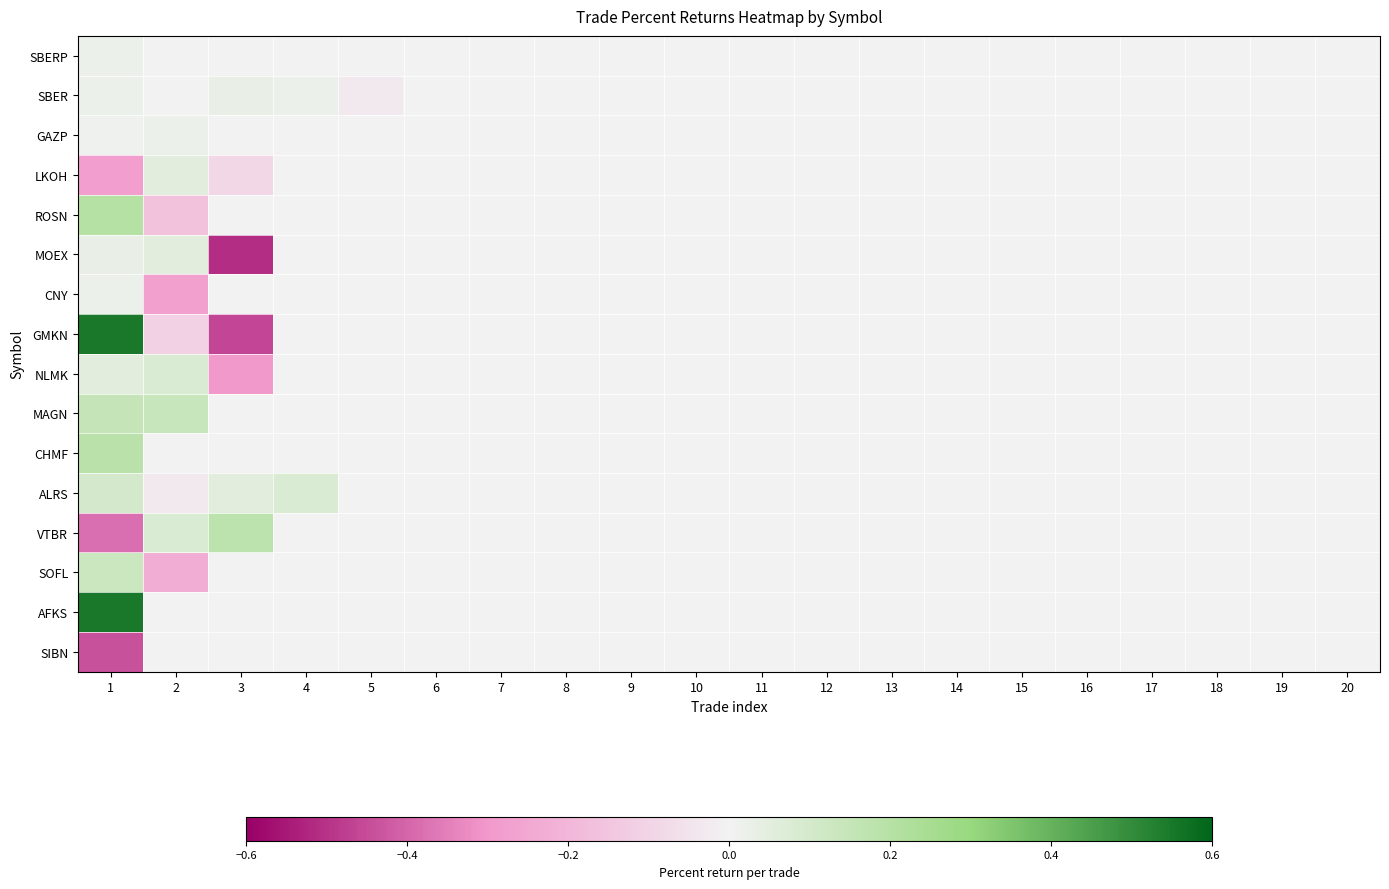

What is the maximum value shown in the chart?

0.6